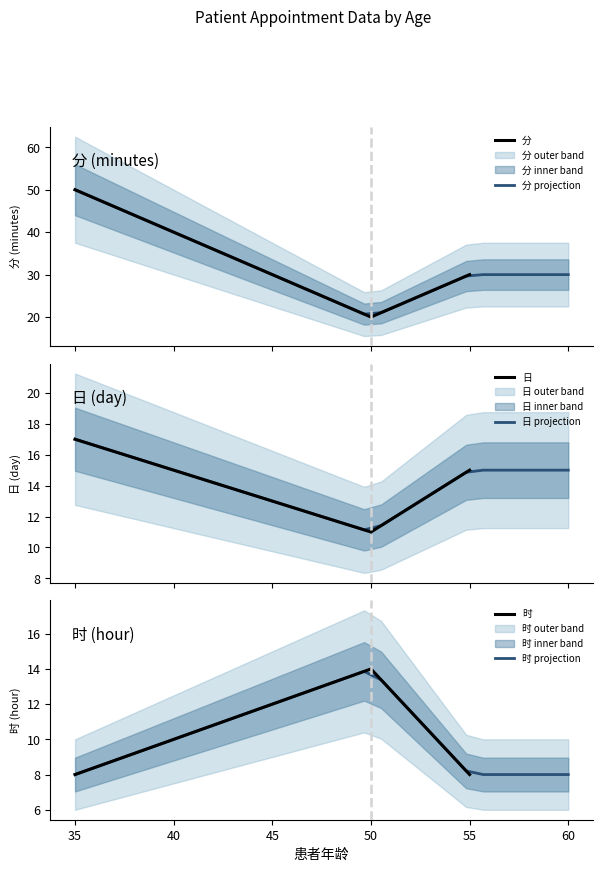

Reading left to right, transcribe all the data shown in this chart.

分: 35=50	50=20	55=30
日: 35=17	50=11	55=15
时: 35=8	50=14	55=8